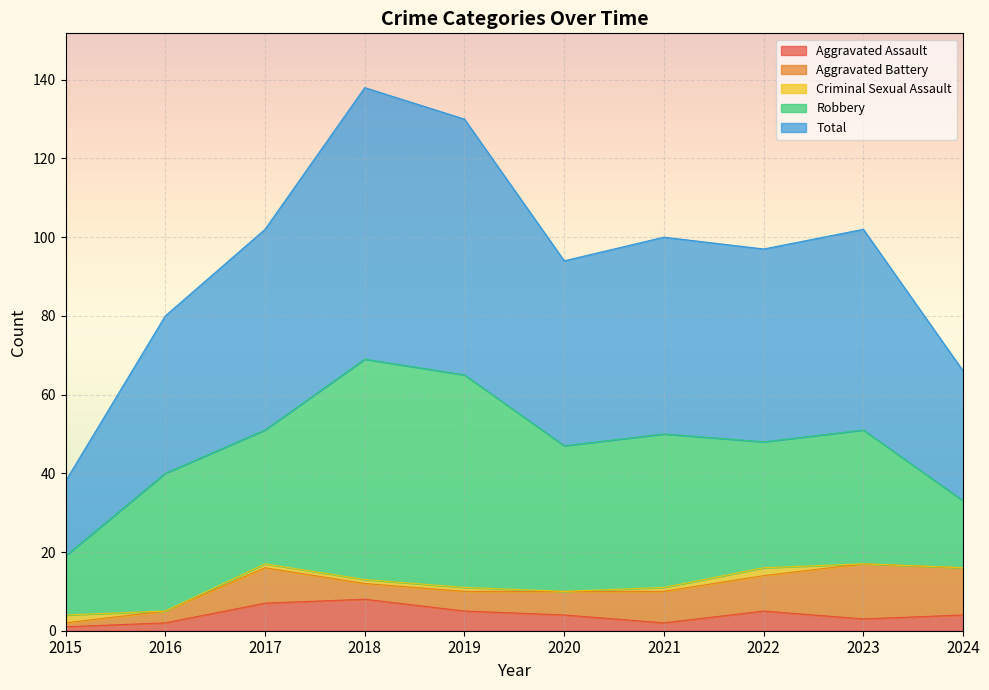

Is it true that Aggravated Battery equals 8 at 2021?

True